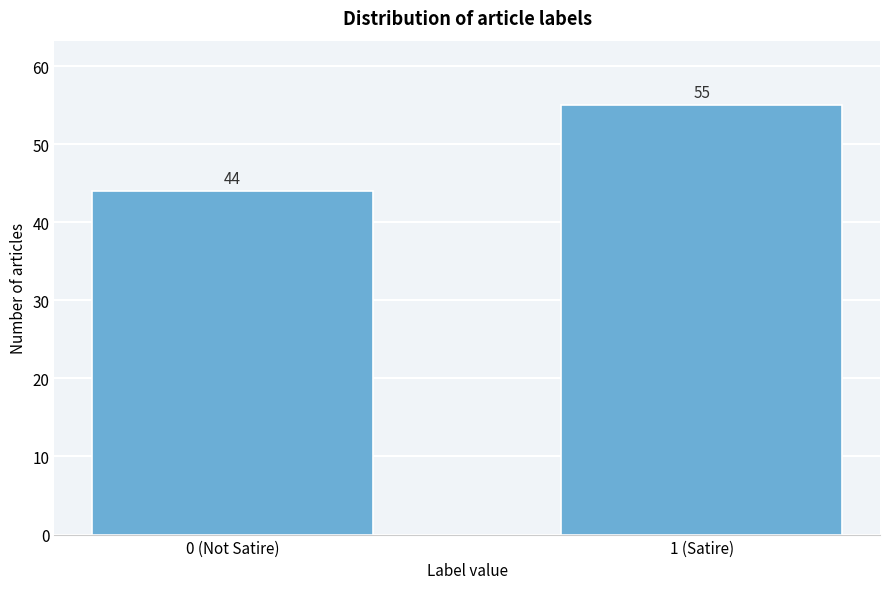

Reading right to left, what are all the values shown in this chart?

1 (Satire)=55	0 (Not Satire)=44